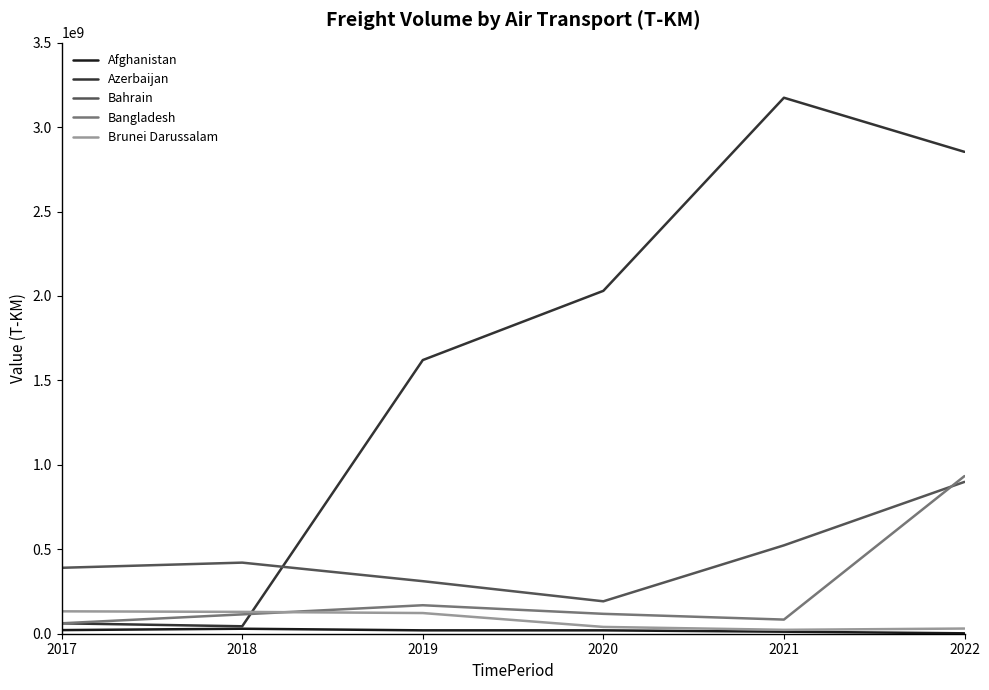

The value of Azerbaijan at 2022 is 2853295100. True or false?

True